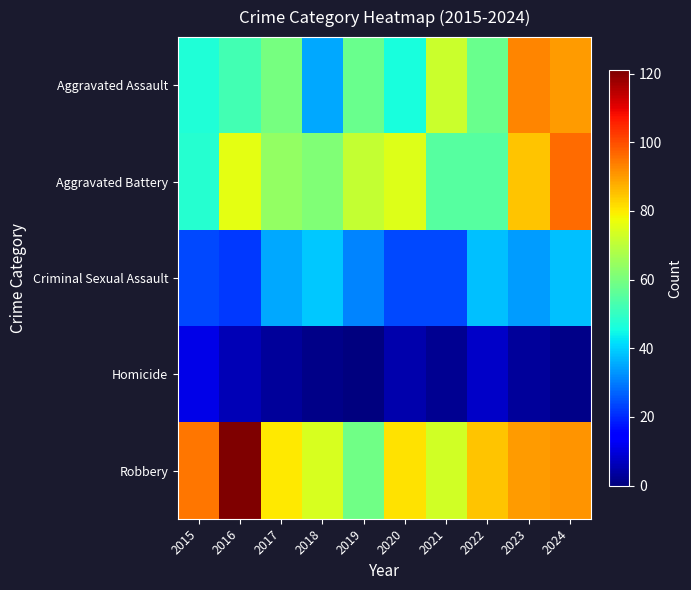

At which category is the sum across all series the highest?

2024